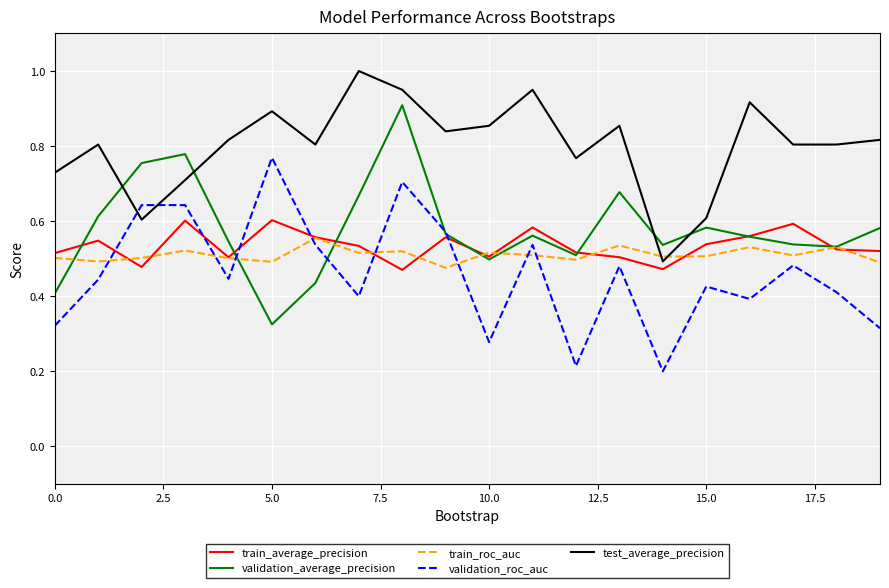

What is the maximum value shown in the chart?

1.0